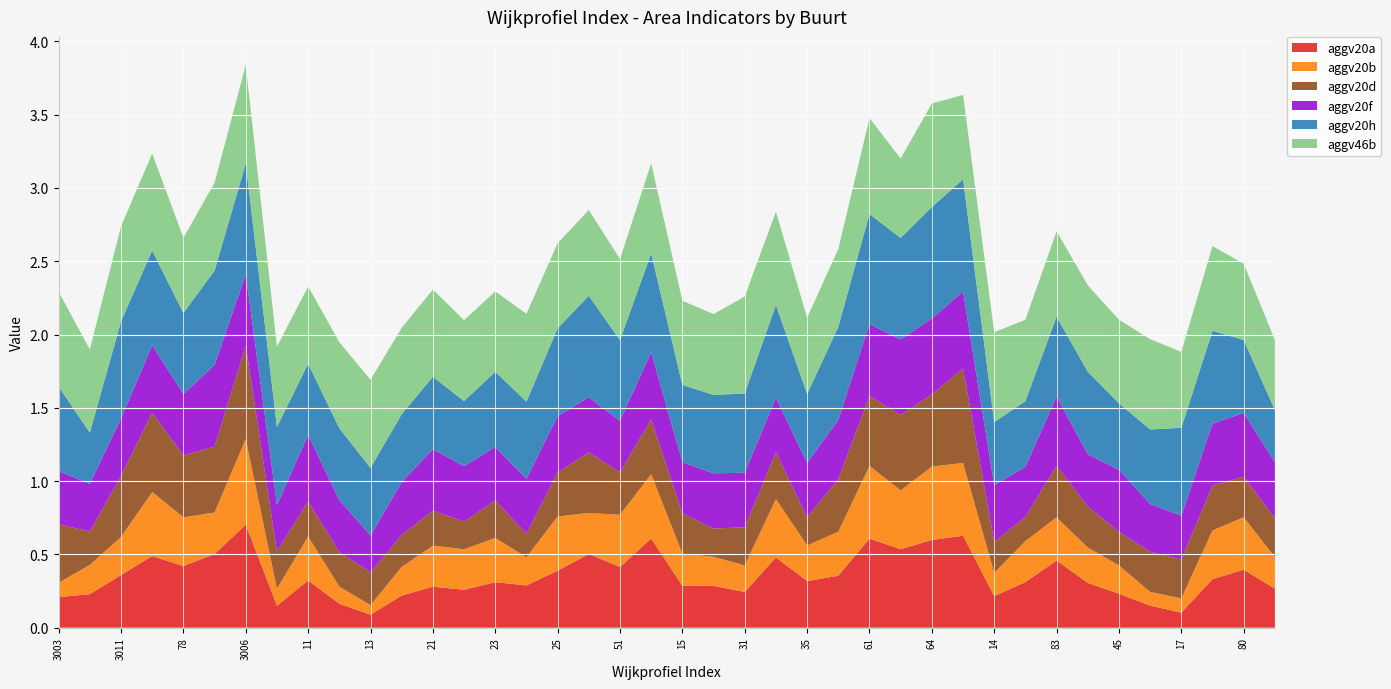

Reading left to right, transcribe all the data shown in this chart.

aggv20a: 3003=0.2	3004=0.2	3011=0.4	3005=0.5	78=0.4	3001=0.5	3006=0.7	10=0.1	11=0.3	12=0.2	13=0.1	20=0.2	21=0.3	22=0.3	23=0.3	24=0.3	25=0.4	44=0.5	51=0.4	56=0.6	15=0.3	16=0.3	31=0.2	34=0.5	35=0.3	29=0.4	61=0.6	62=0.5	64=0.6	65=0.6	14=0.2	36=0.3	83=0.5	41=0.3	45=0.2	47=0.2	17=0.1	79=0.3	80=0.4	81=0.3
aggv20b: 3003=0.1	3004=0.2	3011=0.3	3005=0.4	78=0.3	3001=0.3	3006=0.6	10=0.1	11=0.3	12=0.1	13=0.1	20=0.2	21=0.3	22=0.3	23=0.3	24=0.2	25=0.4	44=0.3	51=0.4	56=0.4	15=0.2	16=0.2	31=0.2	34=0.4	35=0.2	29=0.3	61=0.5	62=0.4	64=0.5	65=0.5	14=0.2	36=0.3	83=0.3	41=0.2	45=0.2	47=0.1	17=0.1	79=0.3	80=0.4	81=0.2
aggv20d: 3003=0.4	3004=0.2	3011=0.4	3005=0.5	78=0.4	3001=0.4	3006=0.6	10=0.3	11=0.2	12=0.2	13=0.2	20=0.2	21=0.2	22=0.2	23=0.3	24=0.2	25=0.3	44=0.4	51=0.3	56=0.4	15=0.3	16=0.2	31=0.3	34=0.3	35=0.2	29=0.4	61=0.5	62=0.5	64=0.5	65=0.6	14=0.2	36=0.2	83=0.4	41=0.3	45=0.2	47=0.3	17=0.3	79=0.3	80=0.3	81=0.3
aggv20f: 3003=0.4	3004=0.3	3011=0.4	3005=0.5	78=0.4	3001=0.6	3006=0.5	10=0.3	11=0.5	12=0.4	13=0.3	20=0.4	21=0.4	22=0.4	23=0.4	24=0.4	25=0.4	44=0.4	51=0.4	56=0.5	15=0.3	16=0.4	31=0.4	34=0.4	35=0.4	29=0.4	61=0.5	62=0.5	64=0.5	65=0.5	14=0.4	36=0.3	83=0.5	41=0.4	45=0.4	47=0.3	17=0.3	79=0.4	80=0.4	81=0.4
aggv20h: 3003=0.6	3004=0.3	3011=0.7	3005=0.6	78=0.6	3001=0.6	3006=0.8	10=0.5	11=0.5	12=0.5	13=0.5	20=0.5	21=0.5	22=0.4	23=0.5	24=0.5	25=0.6	44=0.7	51=0.6	56=0.7	15=0.5	16=0.5	31=0.5	34=0.6	35=0.5	29=0.6	61=0.7	62=0.7	64=0.8	65=0.8	14=0.4	36=0.4	83=0.5	41=0.6	45=0.5	47=0.5	17=0.6	79=0.6	80=0.5	81=0.4
aggv46b: 3003=0.6	3004=0.6	3011=0.6	3005=0.7	78=0.5	3001=0.6	3006=0.7	10=0.5	11=0.5	12=0.6	13=0.6	20=0.6	21=0.6	22=0.6	23=0.5	24=0.6	25=0.6	44=0.6	51=0.6	56=0.6	15=0.6	16=0.6	31=0.7	34=0.6	35=0.5	29=0.5	61=0.7	62=0.5	64=0.7	65=0.6	14=0.6	36=0.6	83=0.6	41=0.6	45=0.6	47=0.6	17=0.5	79=0.6	80=0.5	81=0.5